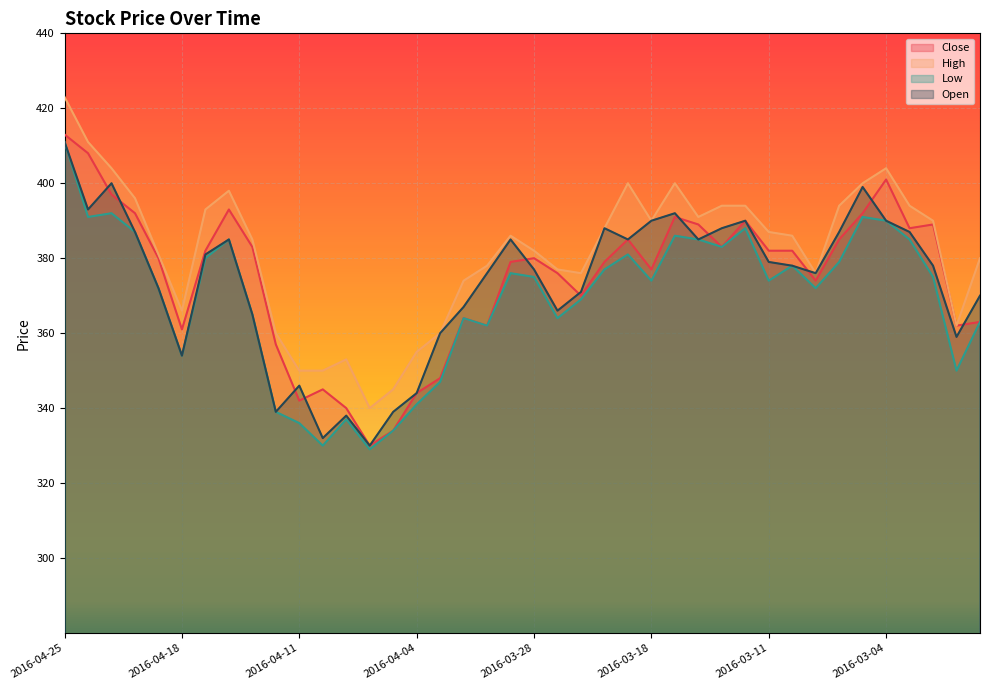

Which series has the largest total across all categories?

High